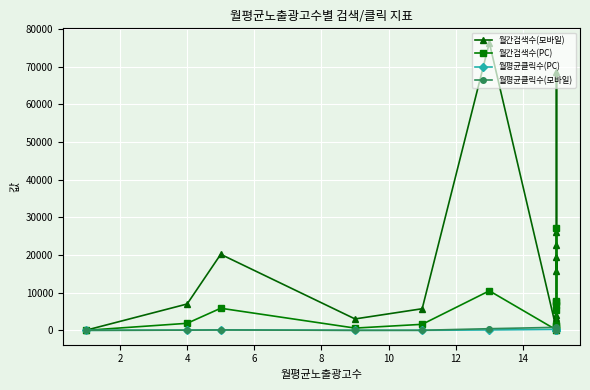

Rank the series by their maximum value, from lowest to highest.

월평균클릭수(PC), 월평균클릭수(모바일), 월간검색수(PC), 월간검색수(모바일)